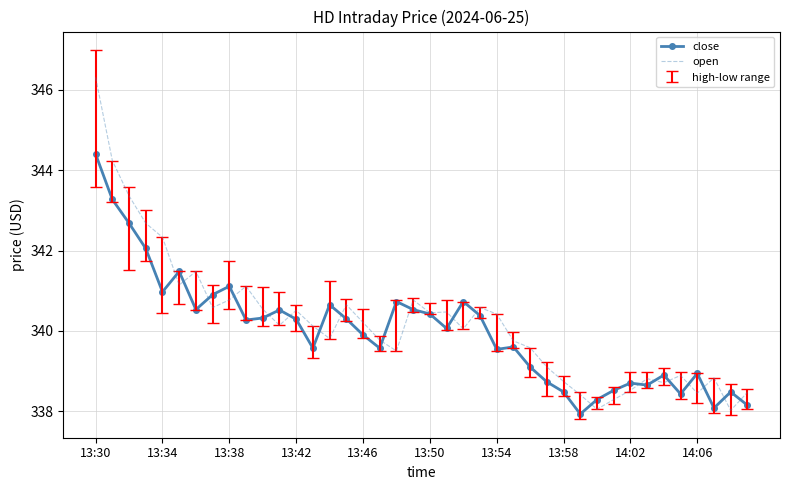

Which series has the largest range (max minus min)?

open